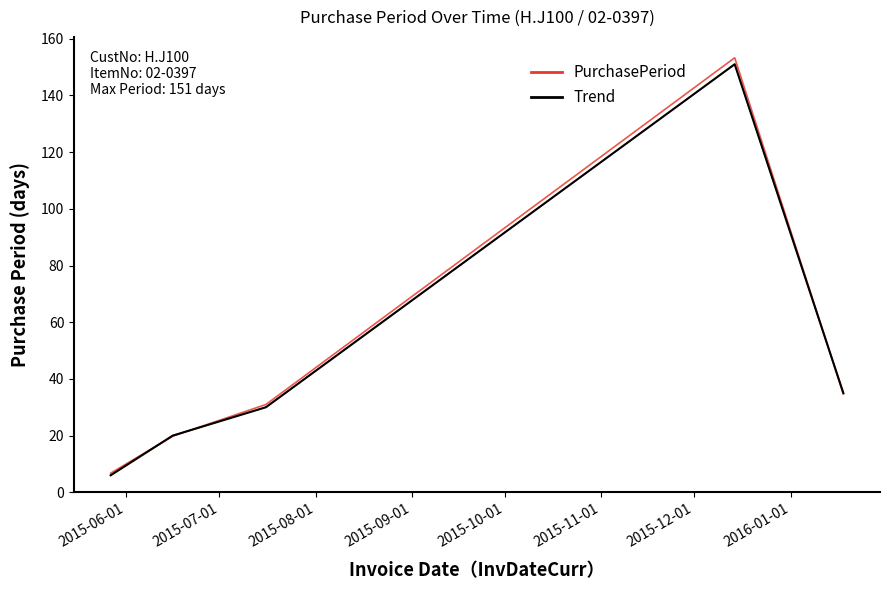

What is the sum of the values at 2015-09-01 and 2015-06-01?

160.0